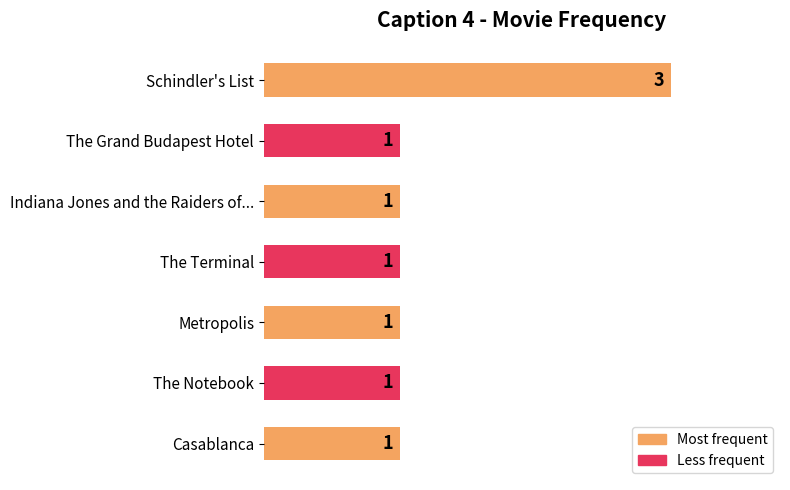

What is the label of the 7th bar from the bottom?

Schindler's List